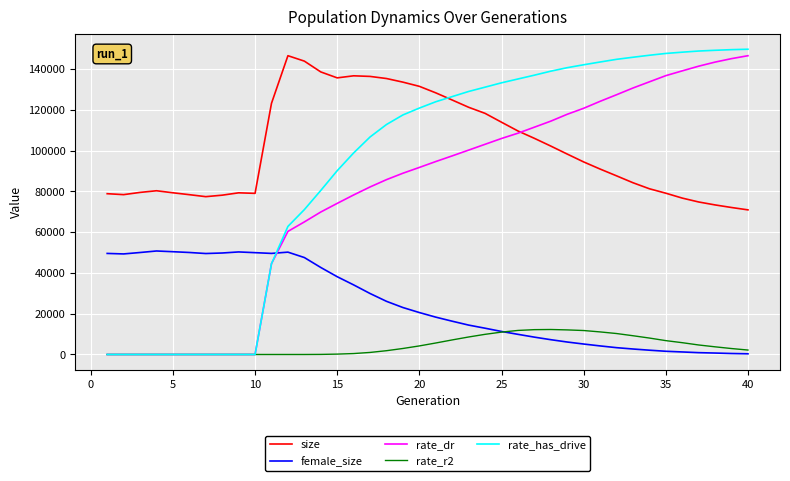

Which series has the largest total across all categories?

size